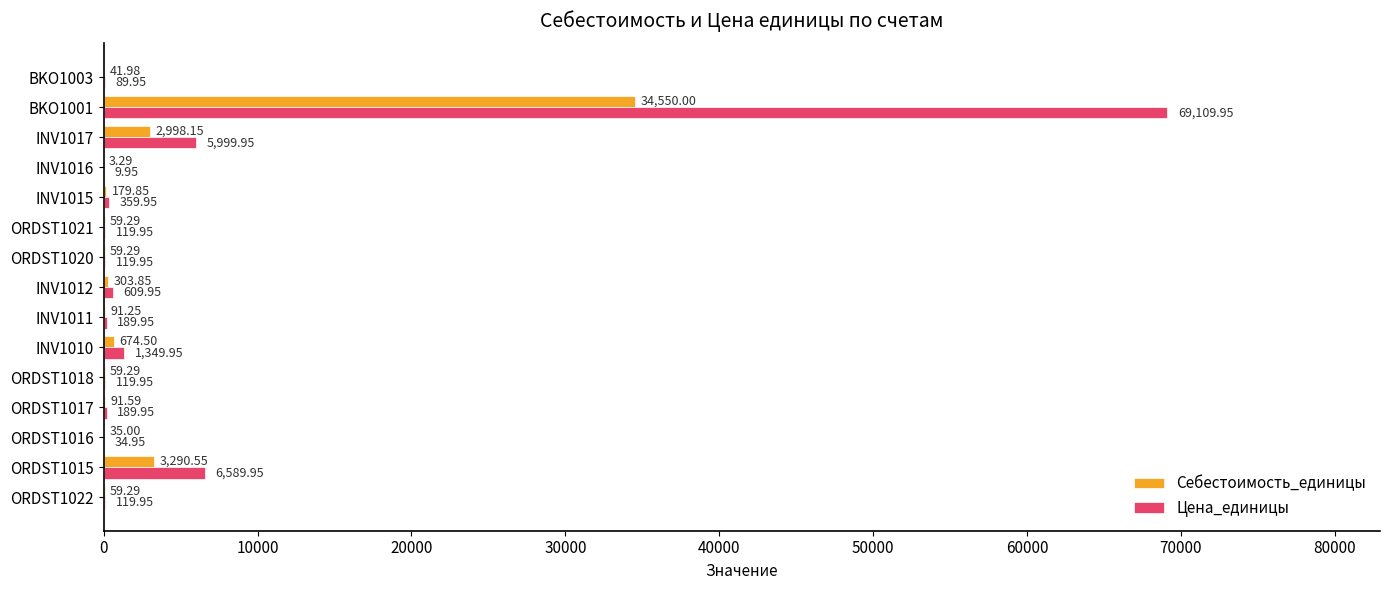

What is the sum of the Себестоимость_единицы values at ORDST1020 and BKO1001?

34609.3